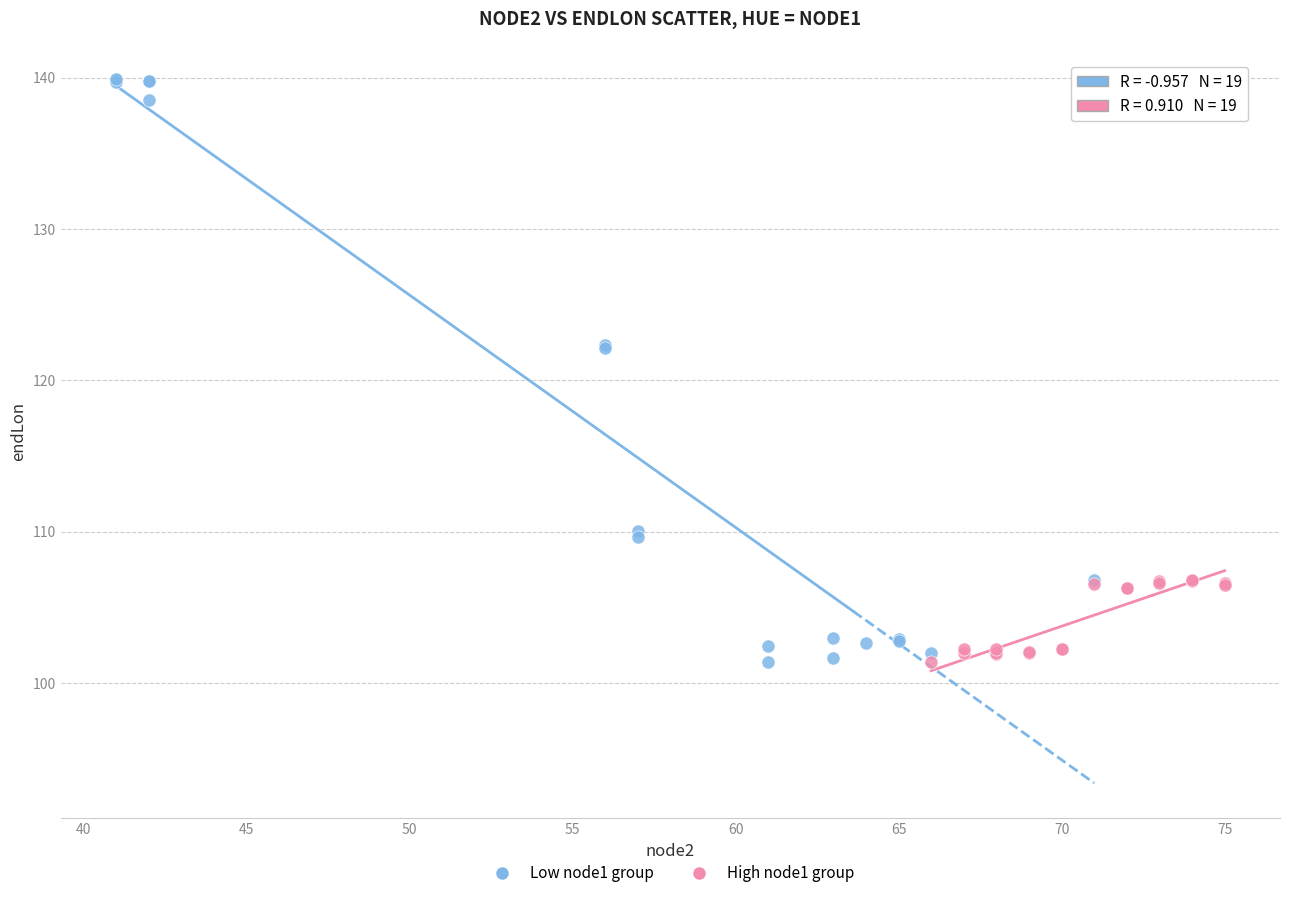

Which series reaches the maximum Y coordinate?

Low node1 group